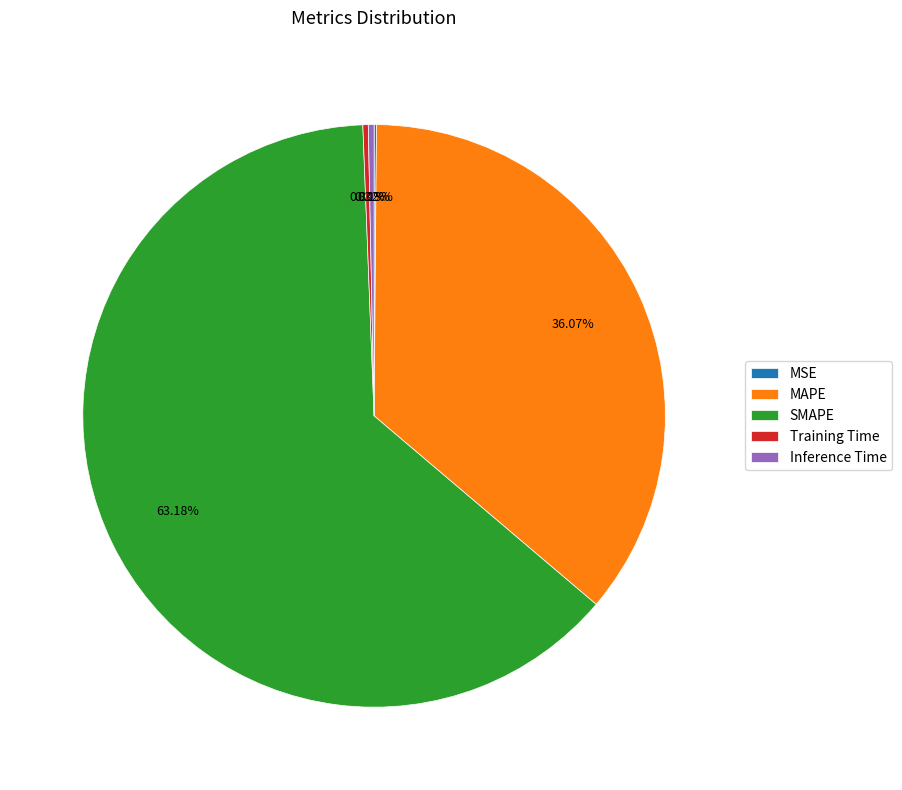

Which slice represents more than half of the pie?

SMAPE